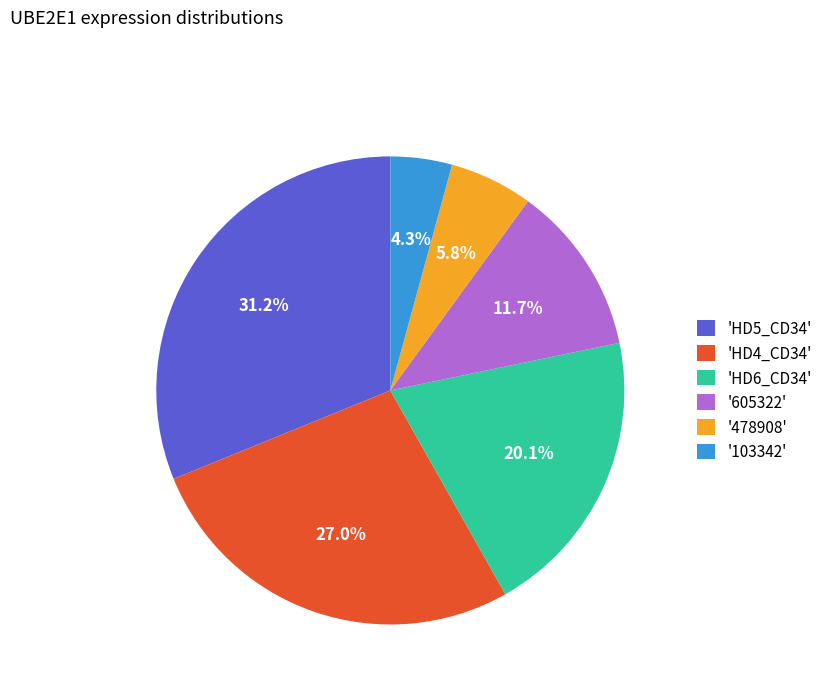

Is there a majority slice in this chart?

No